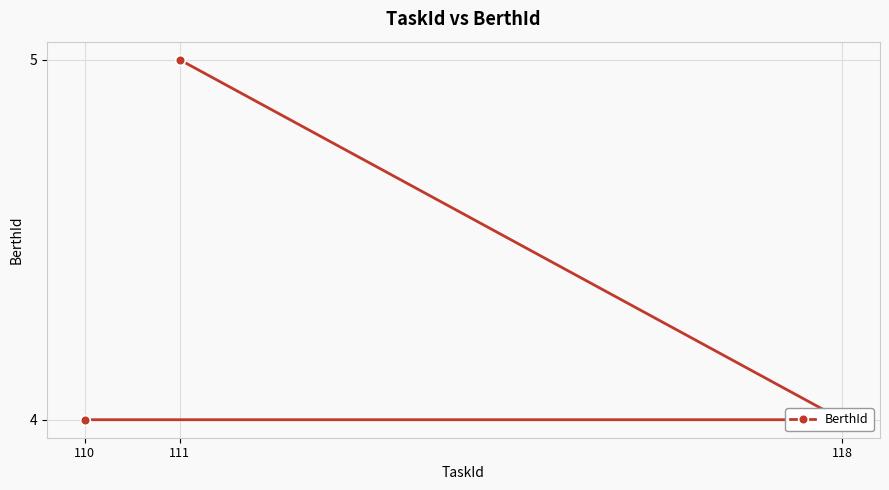

Reading right to left, transcribe all the data shown in this chart.

5	4	4